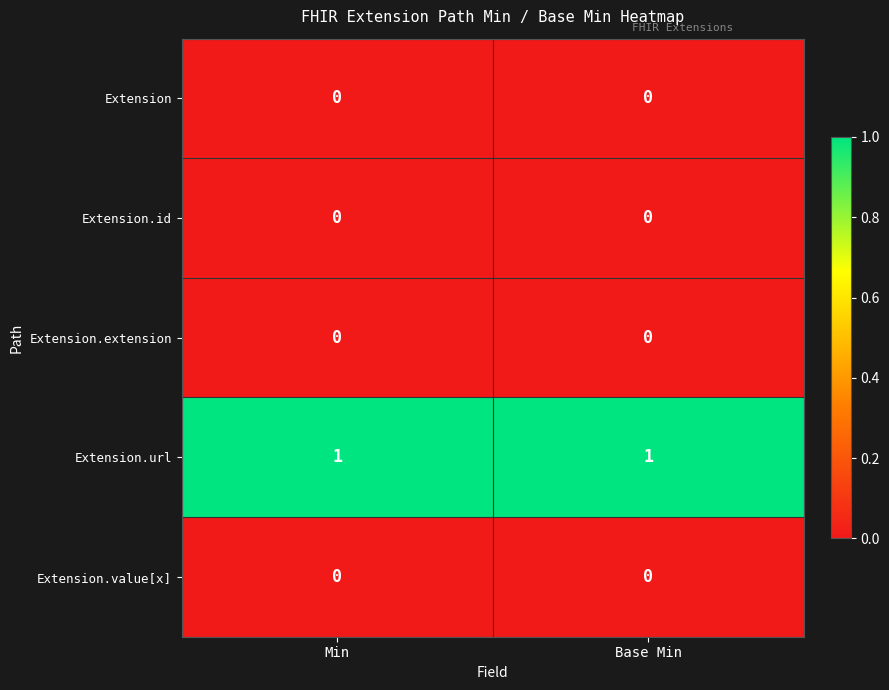

What is the total value across all series at Min?

1